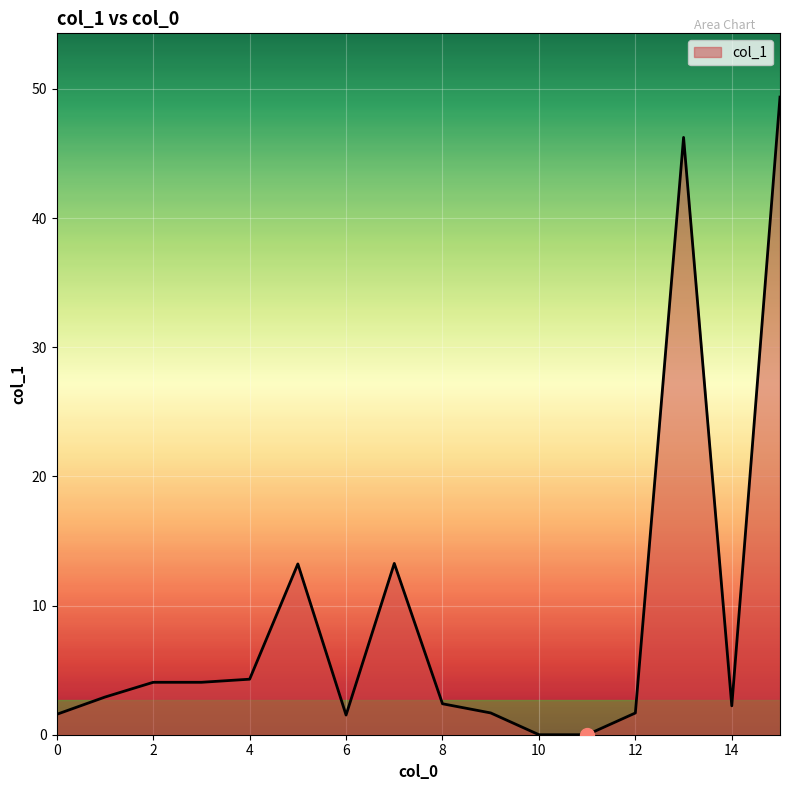

What is the difference between the maximum and minimum values?

49.4